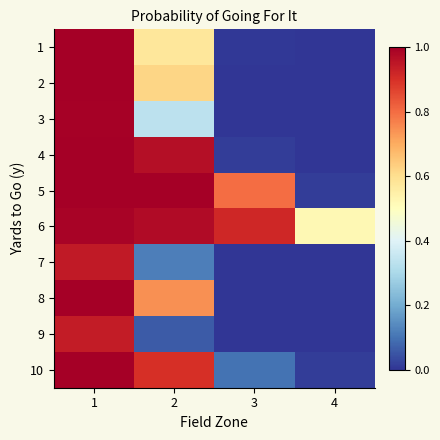

Which series changed the most between 1 and 2?

9